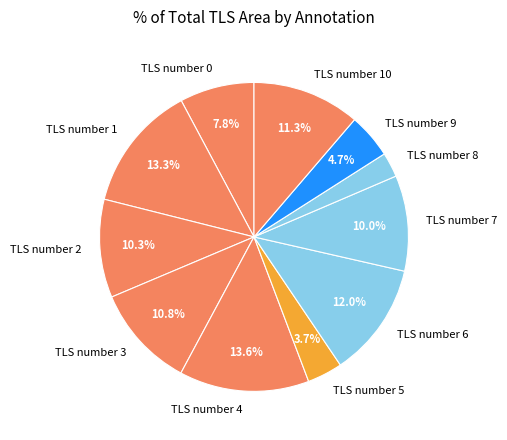

Is there any slice that represents more than half of the pie?

No